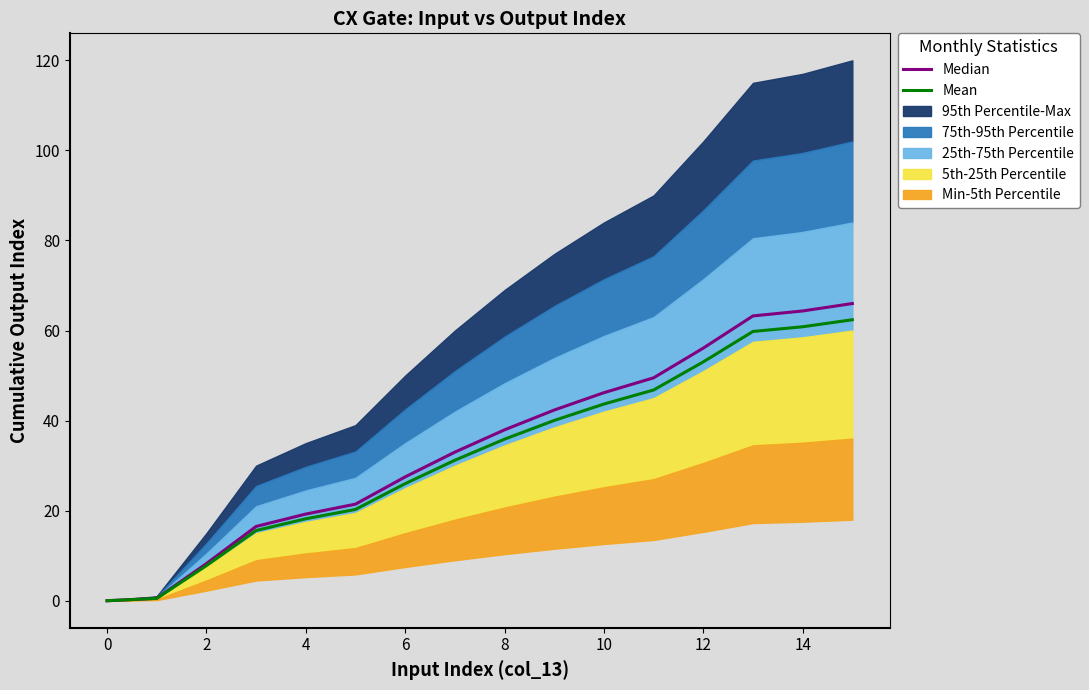

What is the maximum value for Mean?

62.4